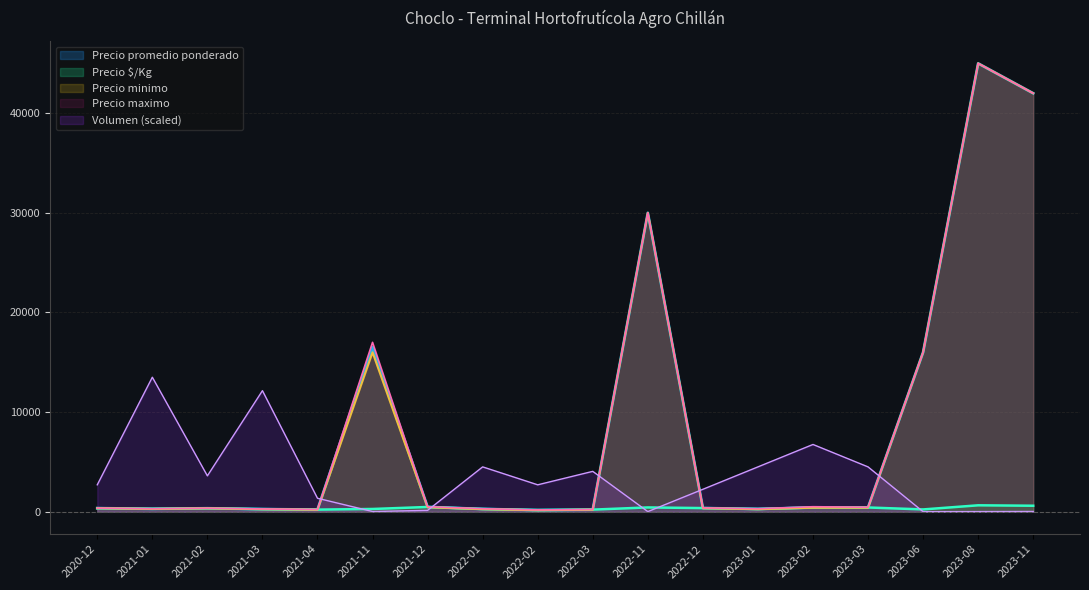

Reading right to left, transcribe all the data shown in this chart.

Precio promedio ponderado: 42000.0	45000.0	16000.0	425.0	425.0	275.0	365.0	30000.0	210.0	165.0	275.0	475.0	16500.0	210.0	260.0	345.0	292.0	355.0
Precio $/Kg: 600.0	643.0	229.0	425.0	425.0	275.0	365.0	429.0	210.0	165.0	275.0	475.0	275.0	210.0	260.0	345.0	292.0	355.0
Precio minimo: 42000.0	45000.0	16000.0	400.0	400.0	250.0	350.0	30000.0	200.0	150.0	250.0	450.0	16000.0	200.0	250.0	340.0	280.0	350.0
Precio maximo: 42000.0	45000.0	16000.0	450.0	500.0	300.0	380.0	30000.0	220.0	180.0	300.0	500.0	17000.0	220.0	280.0	350.0	300.0	360.0
Volumen: 22.5	11.2	3.4	4500.0	6750.0	4500.0	2250.0	11.2	4050.0	2700.0	4500.0	135.0	18.0	1350.0	12150.0	3600.0	13500.0	2700.0